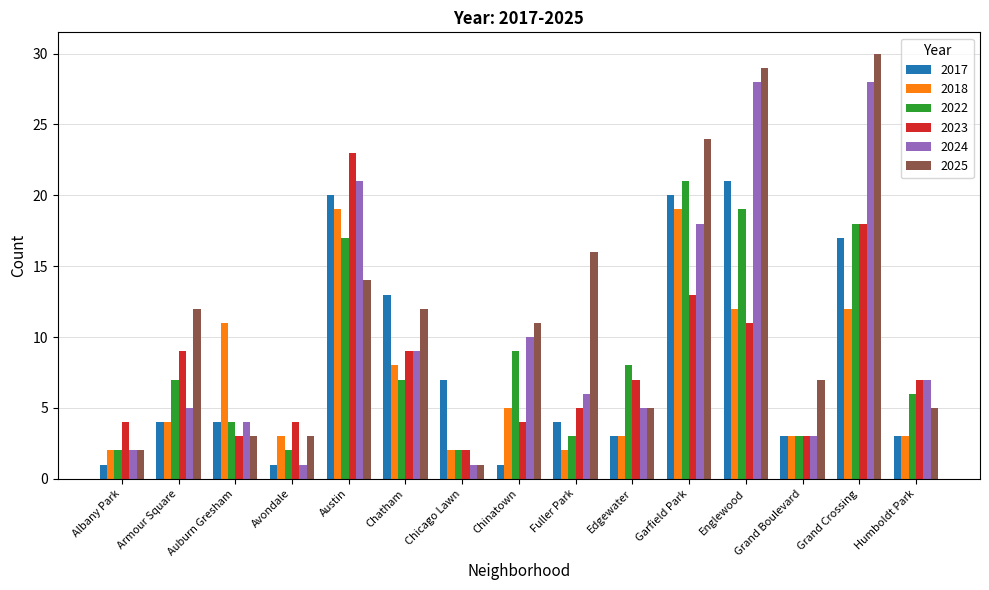

What is the total value across all series at Avondale?

14